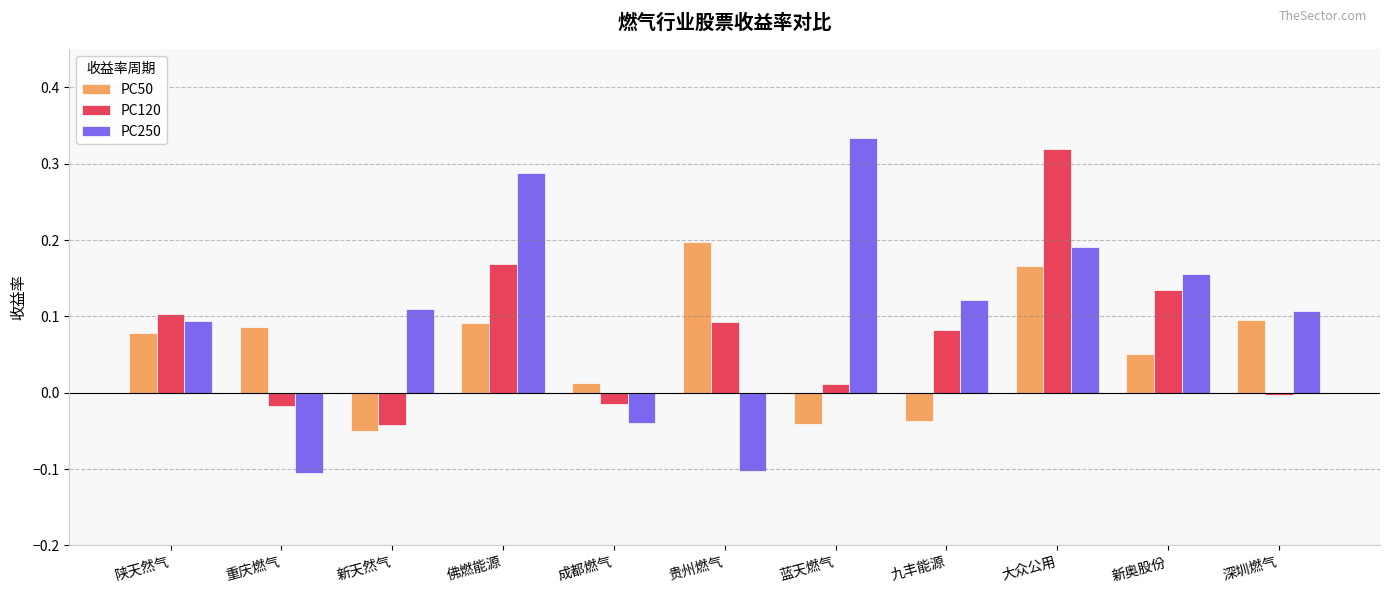

What is the difference between the maximum and minimum values in the PC120 series?

0.4